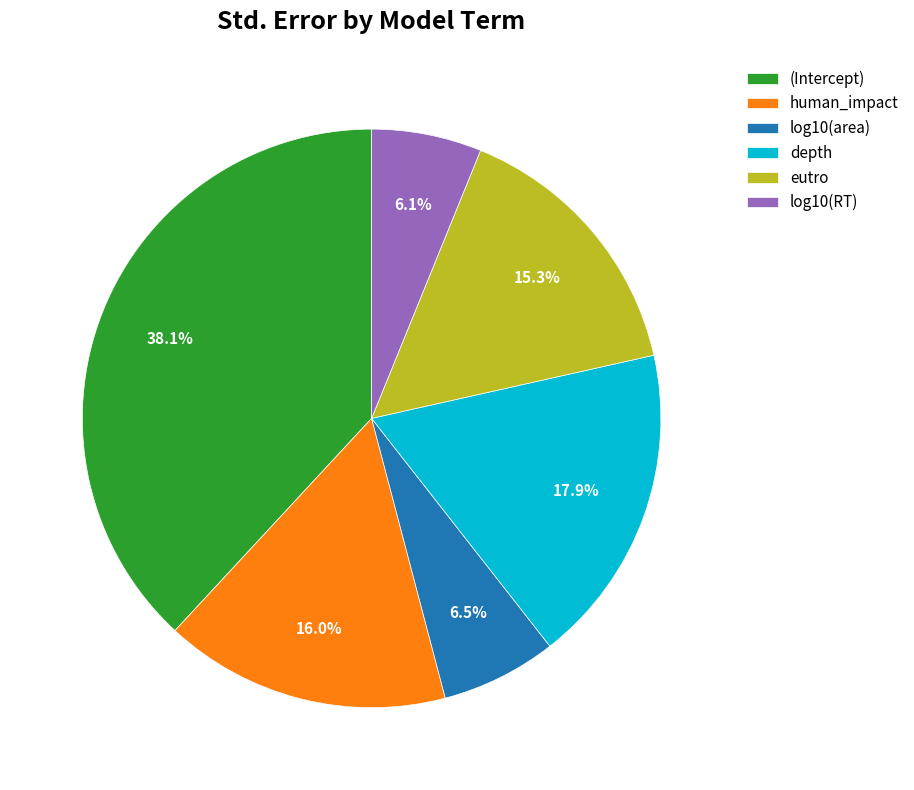

Combined, do human_impact and (Intercept) account for over 50%?

Yes